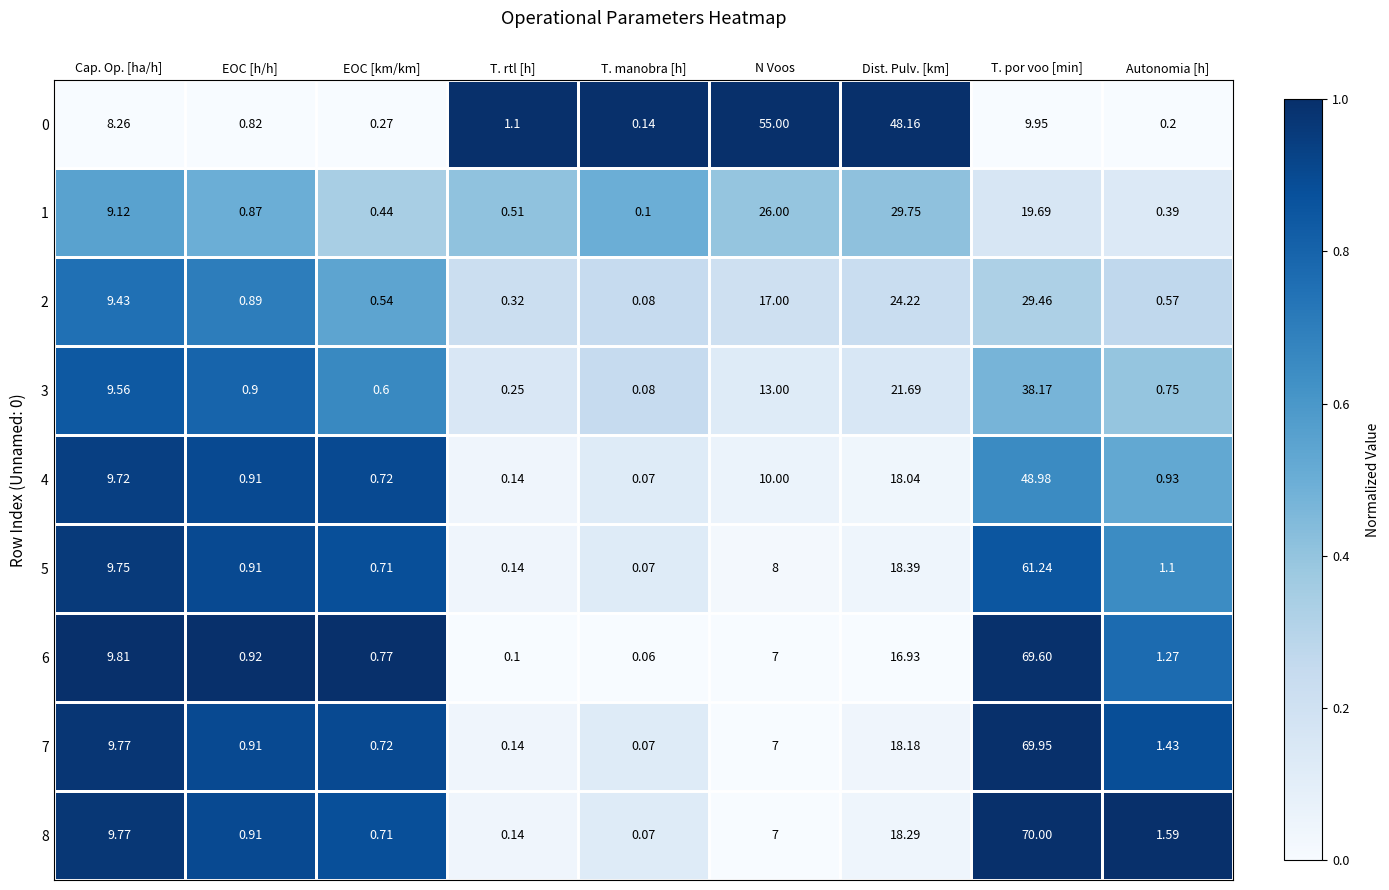

At how many categories does at least one series exceed 0?

9